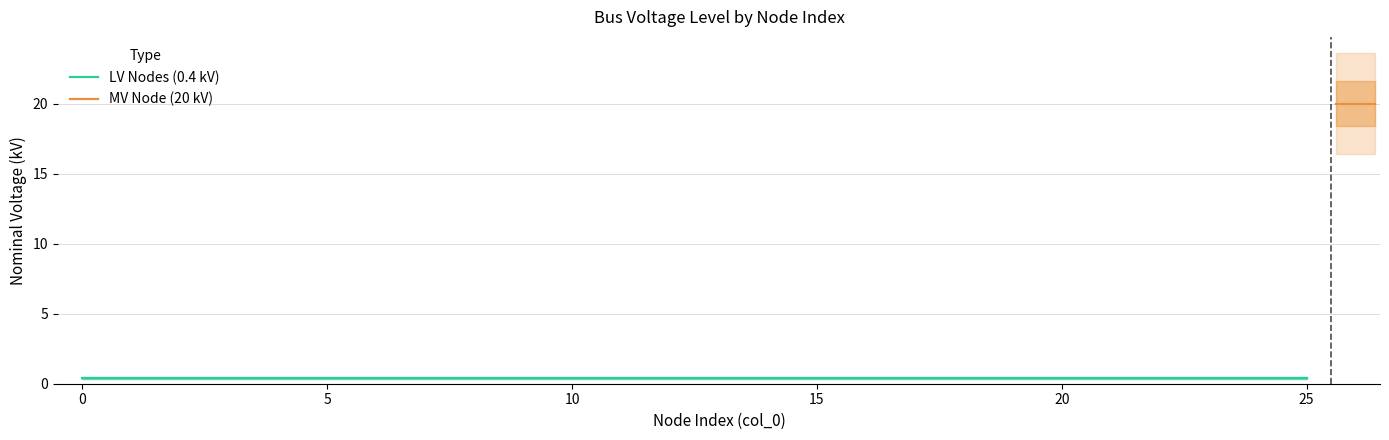

Reading left to right, what are all the values shown in this chart?

0=0.4	1=0.4	2=0.4	3=0.4	4=0.4	5=0.4	6=0.4	7=0.4	8=0.4	9=0.4	10=0.4	11=0.4	12=0.4	13=0.4	14=0.4	15=0.4	16=0.4	17=0.4	18=0.4	19=0.4	20=0.4	21=0.4	22=0.4	23=0.4	24=0.4	25=0.4	26=20.0